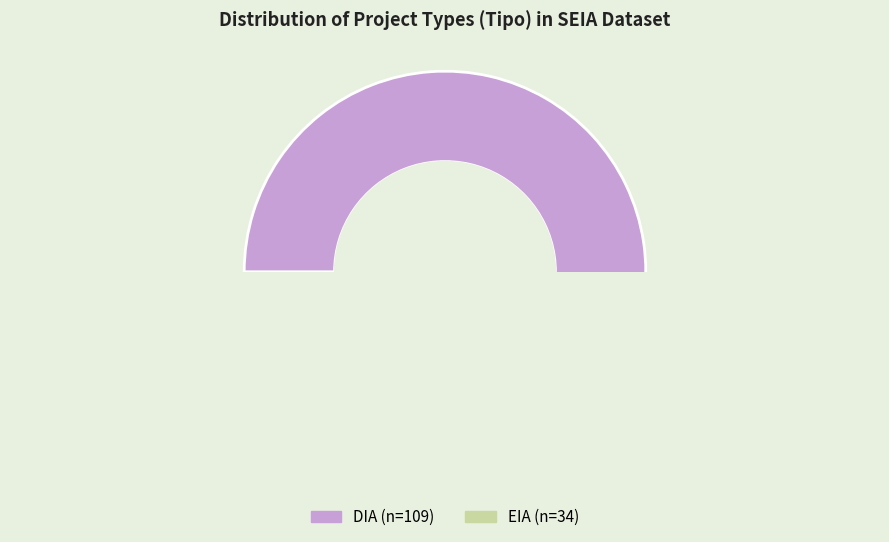

The DIA slice represents 86% of the pie. True or false?

False